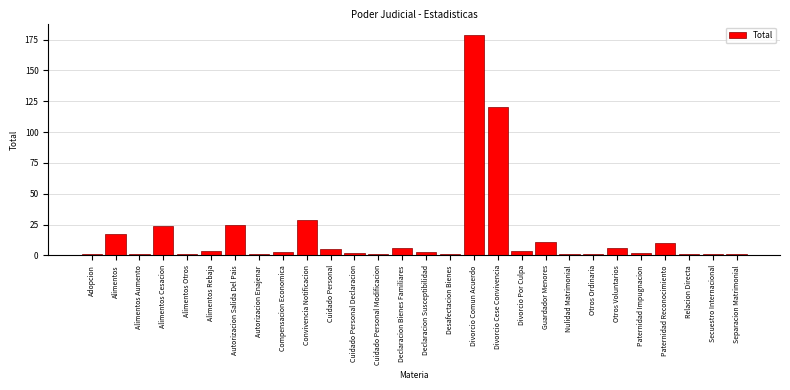

Reading left to right, transcribe all the data shown in this chart.

1	17	1	24	1	4	25	1	3	29	5	2	1	6	3	1	179	120	4	11	1	1	6	2	10	1	1	1